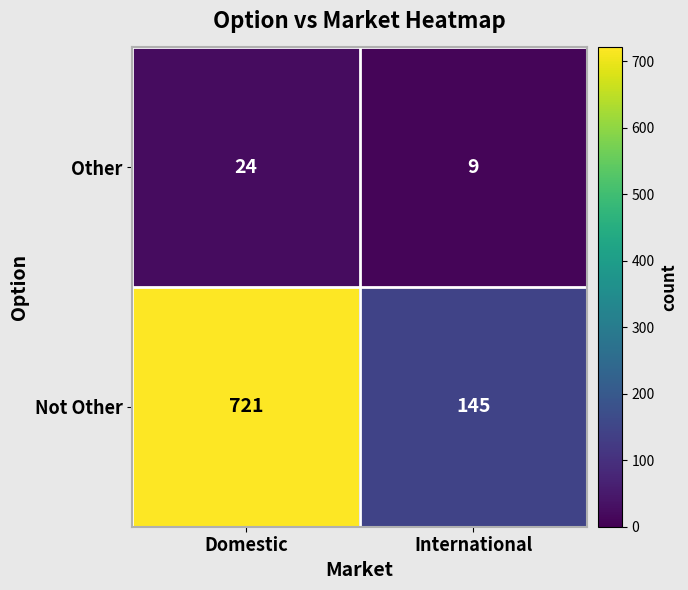

List the series in order of their peak value, highest first.

Not Other, Other